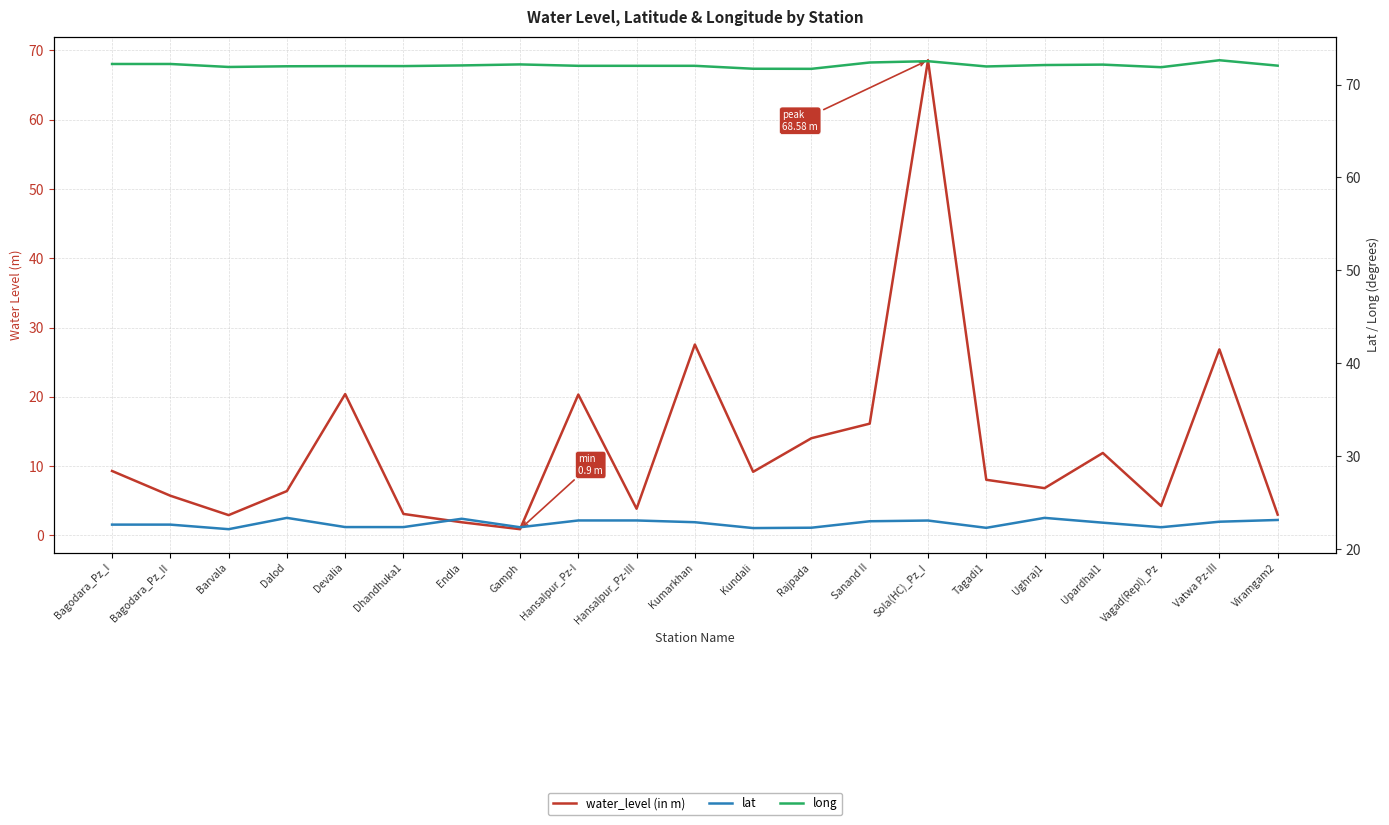

The lat series shows 14.7 at Endla. True or false?

False